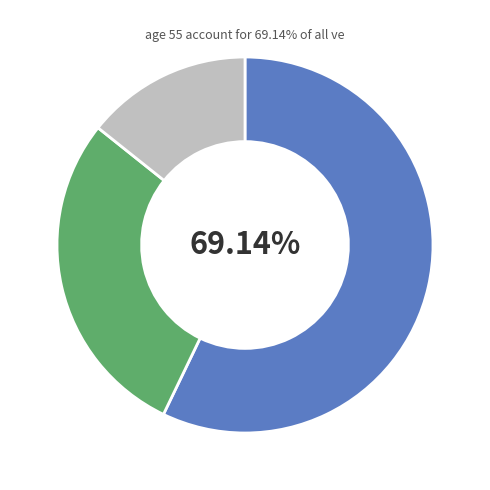

Is it true that 2 is 14% of the pie?

True